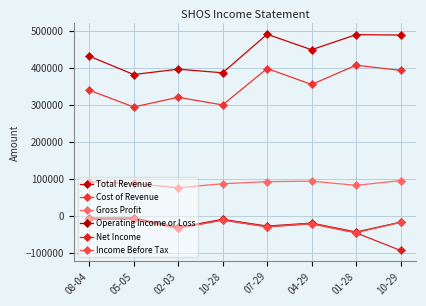

True or false: Total Revenue and Operating Income or Loss cross at least once.

False